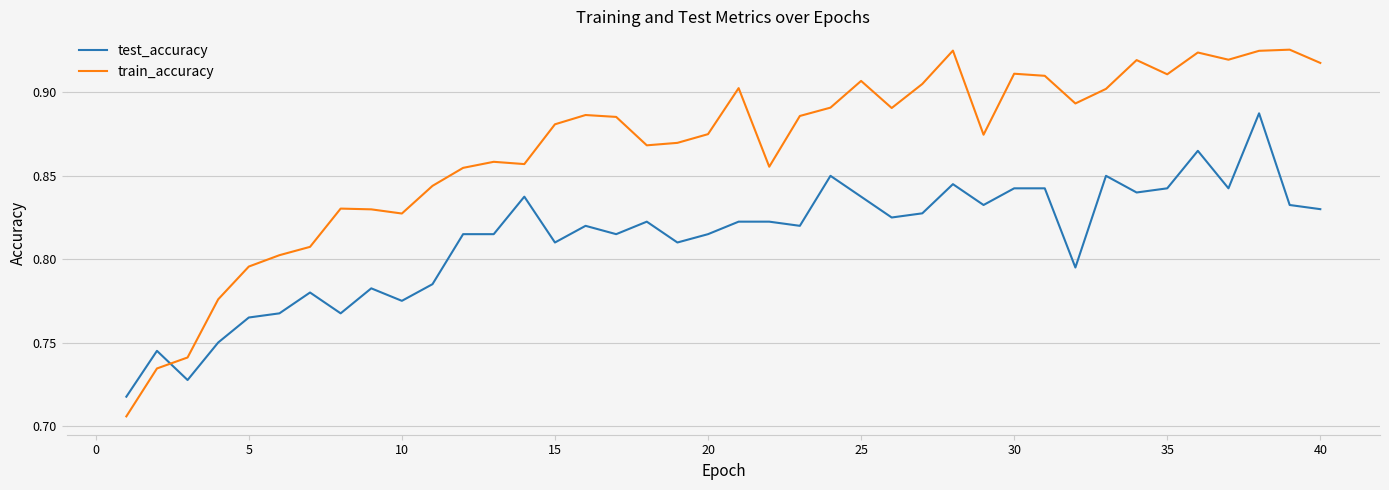

Rank the series by their average value, from highest to lowest.

train_accuracy, test_accuracy